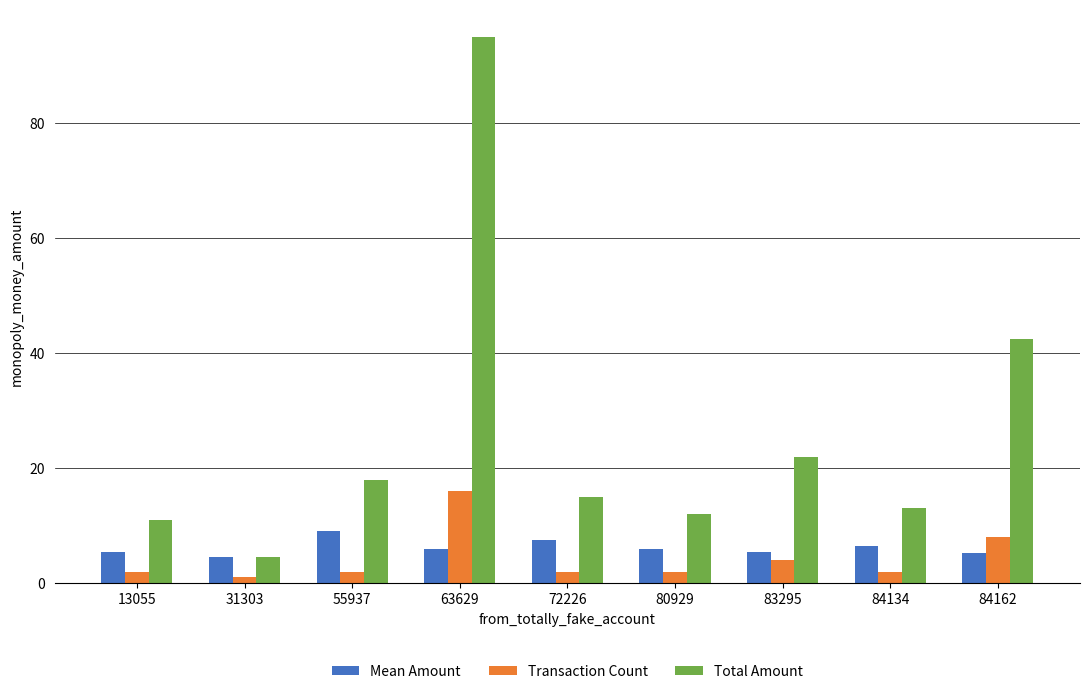

What are all the series names shown in the legend?

Mean Amount, Transaction Count, Total Amount